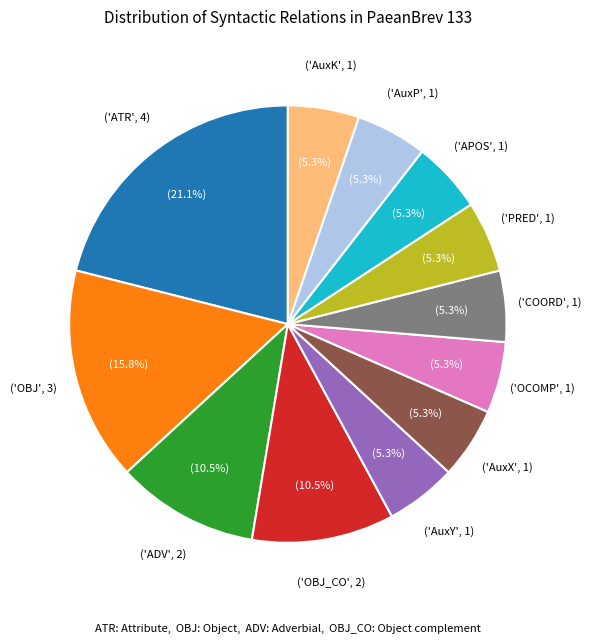

Is there any slice that represents more than half of the pie?

No